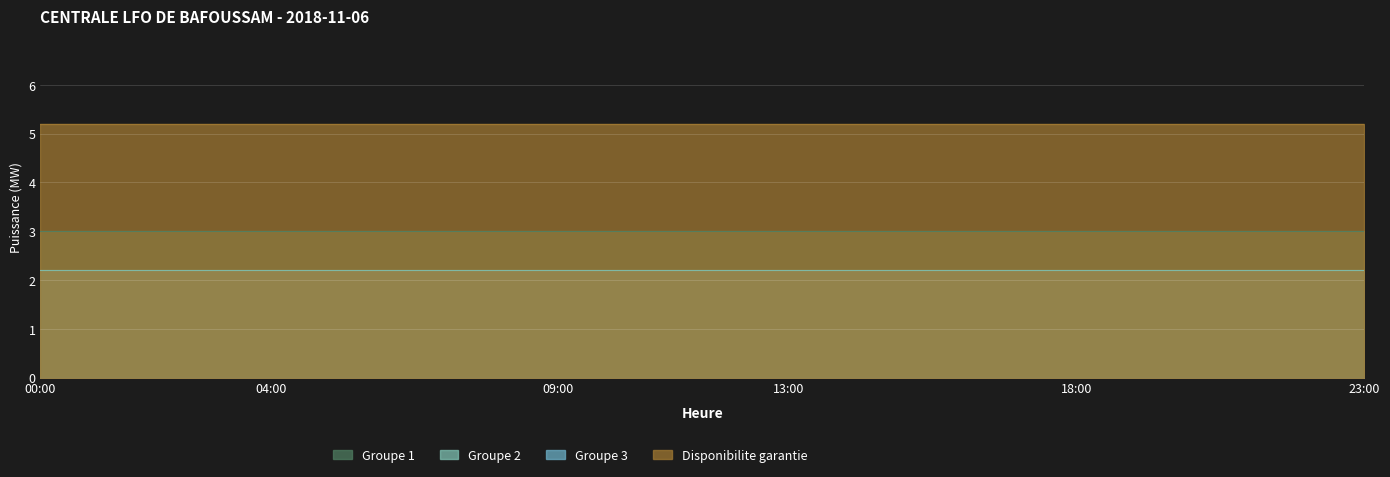

How many distinct data groups are displayed?

4